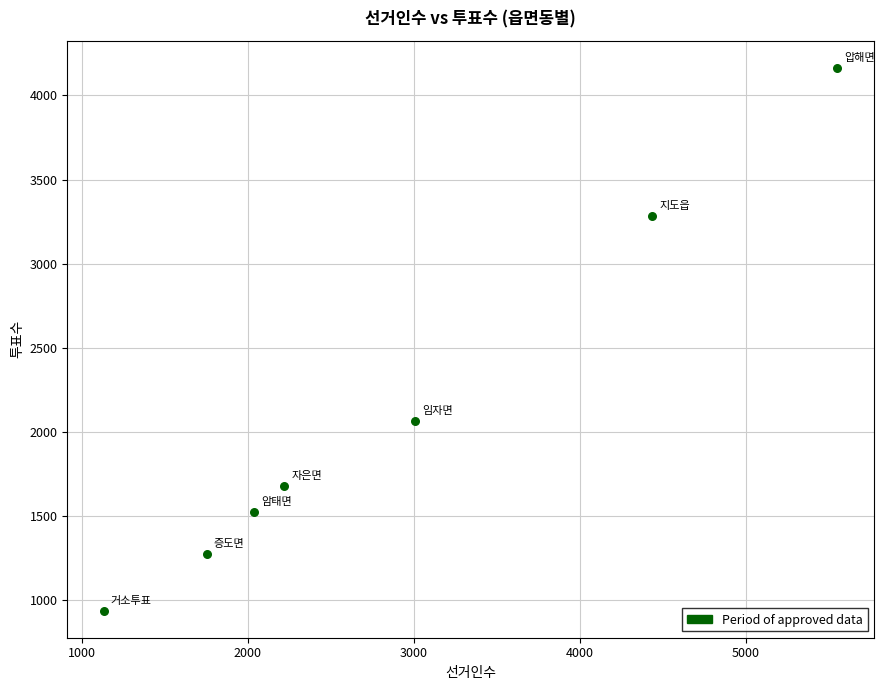

What Y value in the scatter plot is closest to 2551?

2067